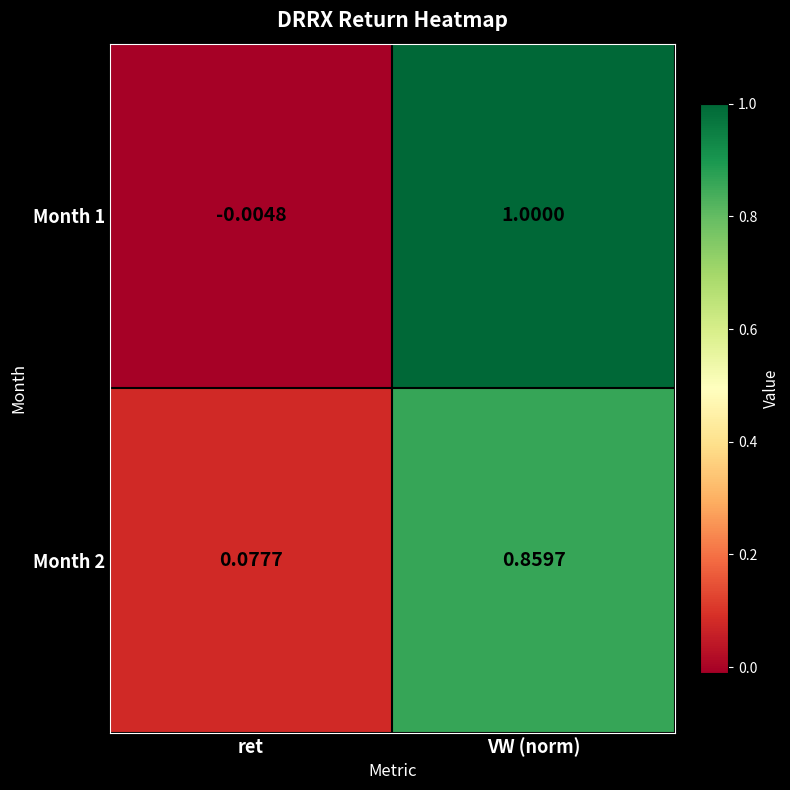

At which label is Month 1 closest to 0?

ret